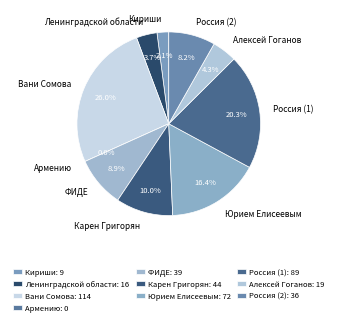

Rank the categories by value from lowest to highest.

Армению, Кириши, Ленинградской области, Алексей Гоганов, Россия (2), ФИДЕ, Карен Григорян, Юрием Елисеевым, Россия (1), Вани Сомова